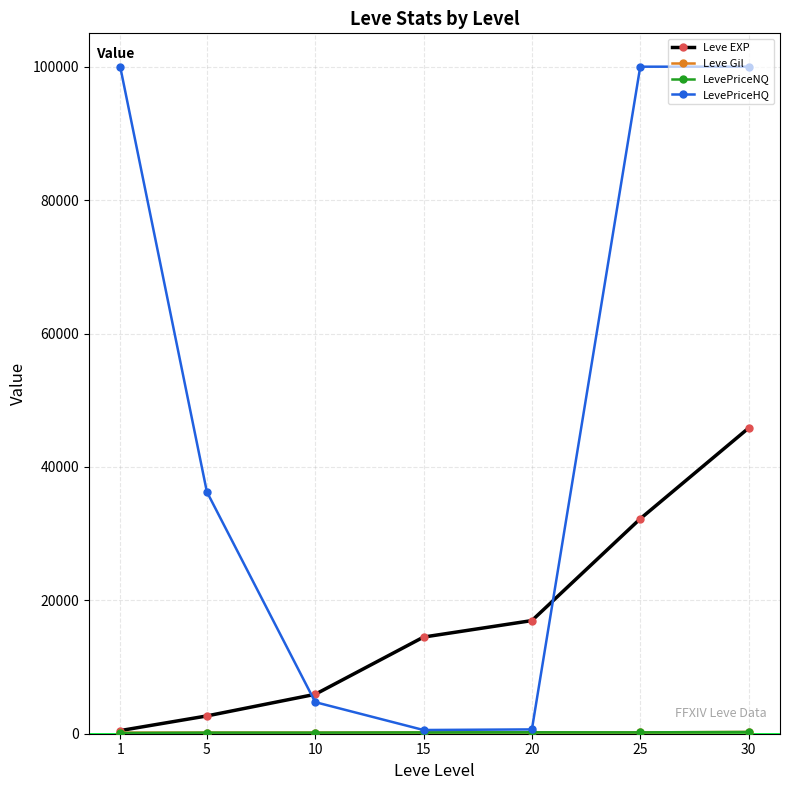

At which category is the sum across all series the highest?

30